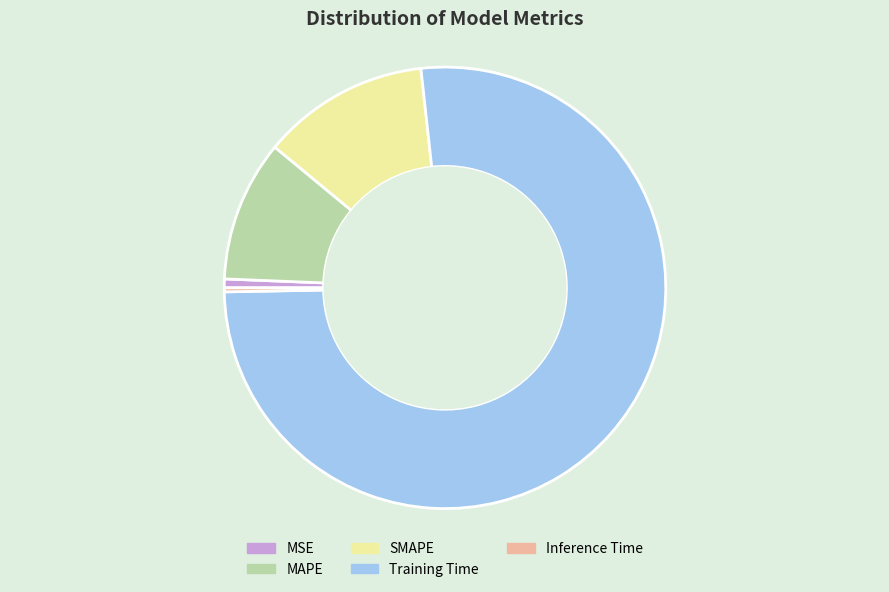

How many segments does this pie chart have?

5